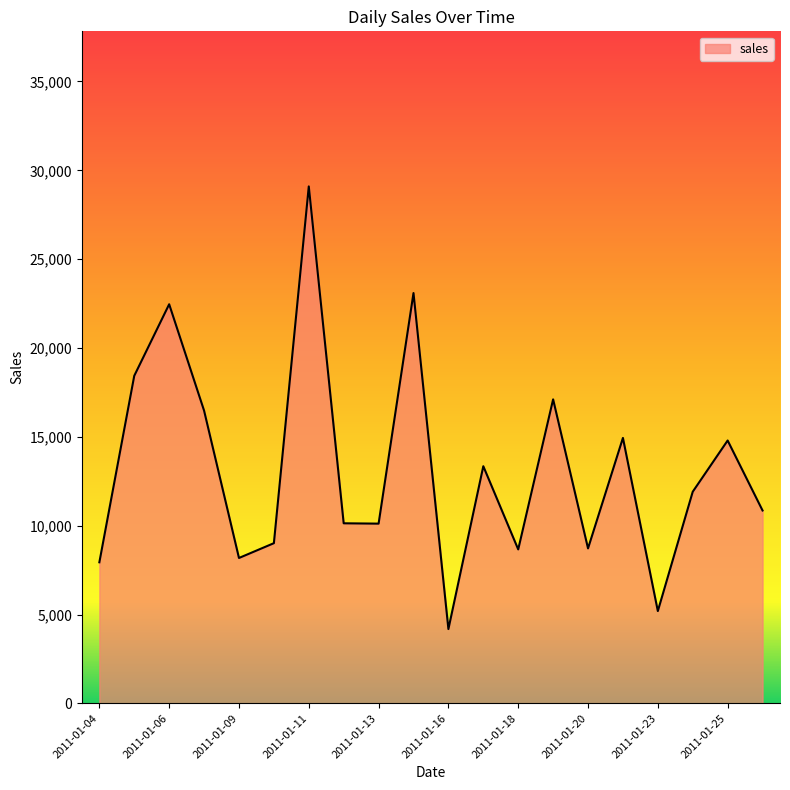

What is the maximum value shown in the chart?

29093